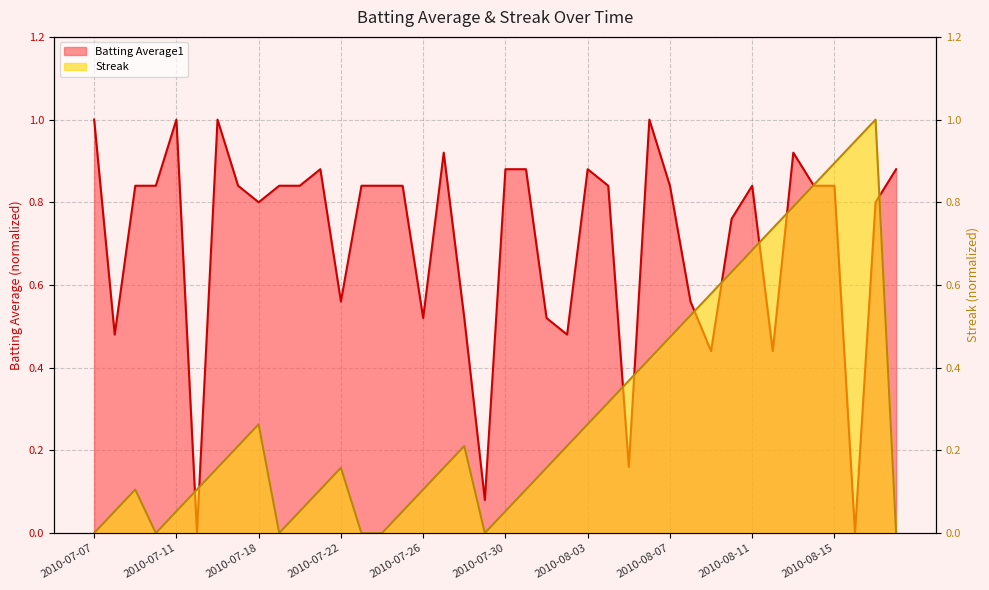

What are all the series names shown in the legend?

Batting Average1, Streak